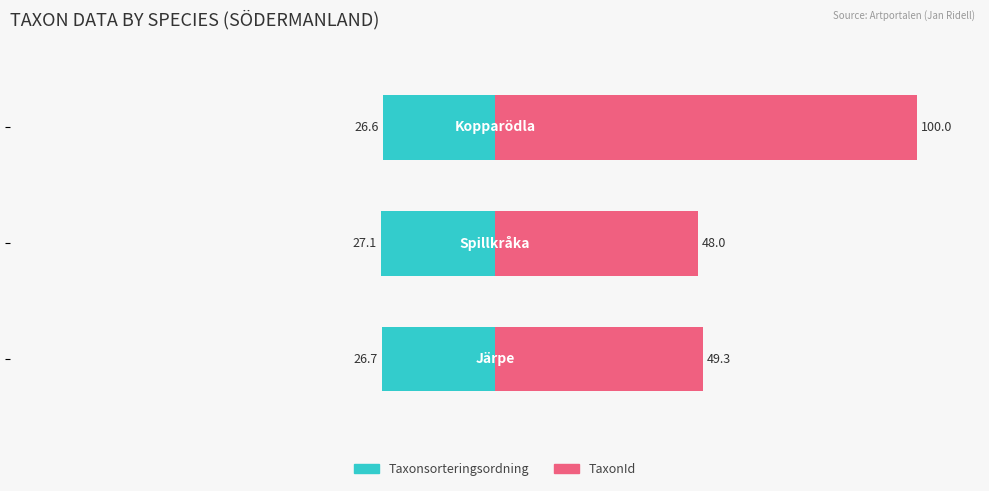

Which series has the largest range (max minus min)?

TaxonId